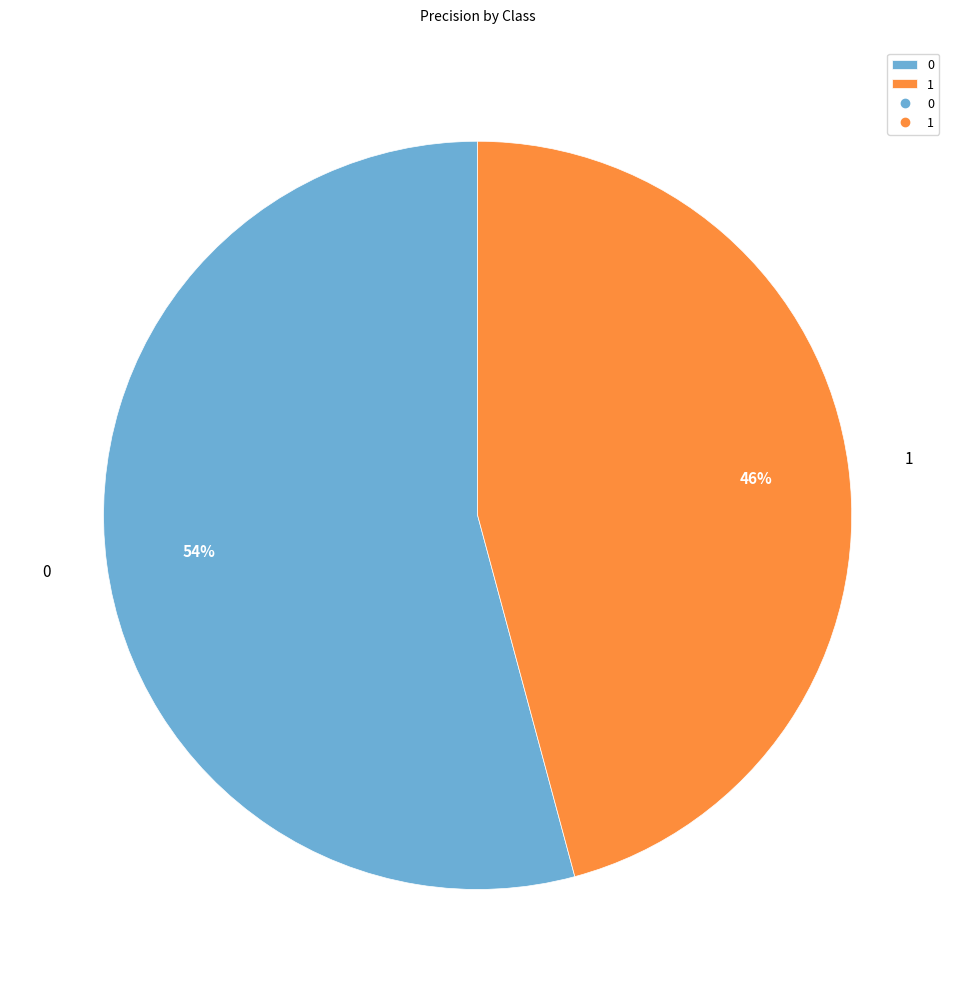

Do 1 and 0 together represent more than half of the pie?

Yes